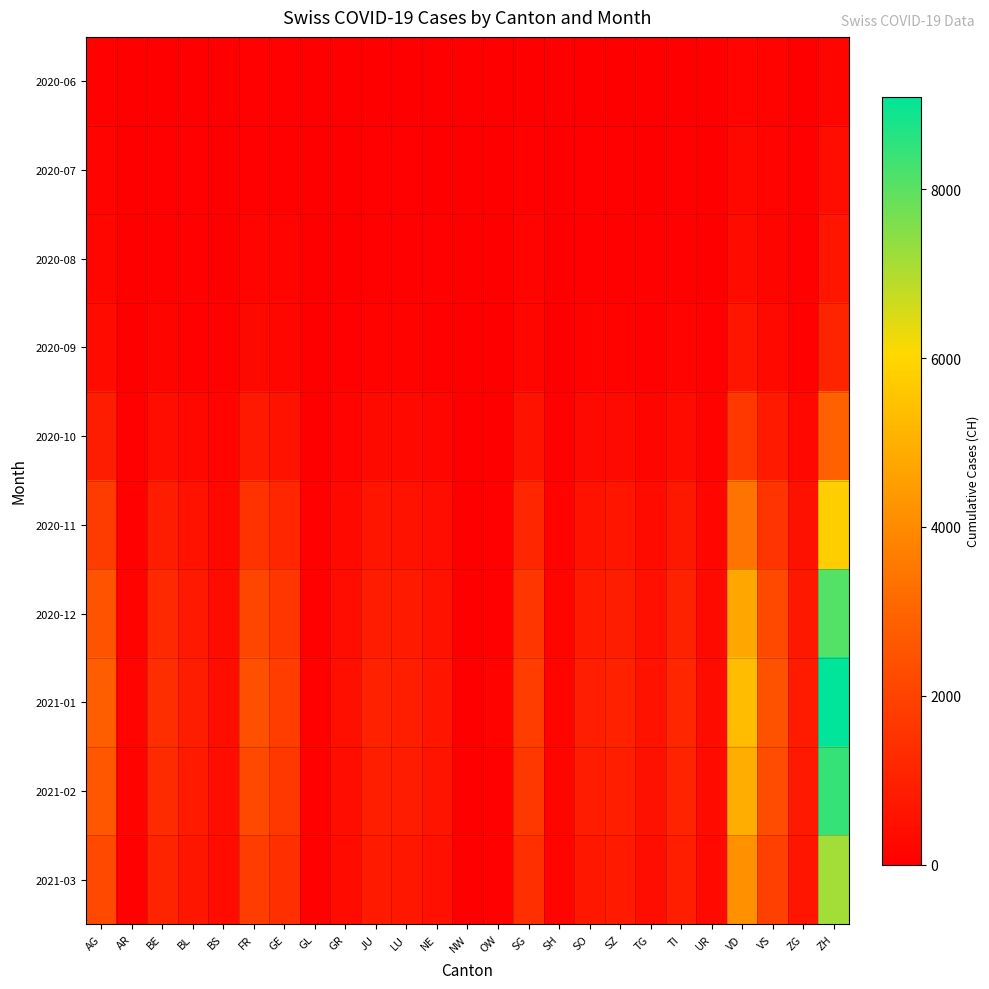

What is the spread (max minus min) of values at OW?

109